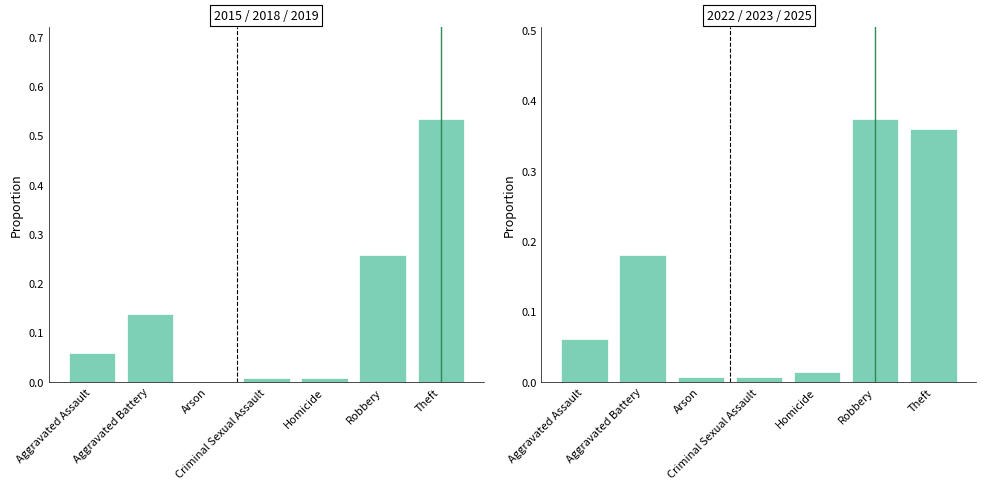

Rank the series by their maximum value, from lowest to highest.

2022 / 2023 / 2025, 2015 / 2018 / 2019